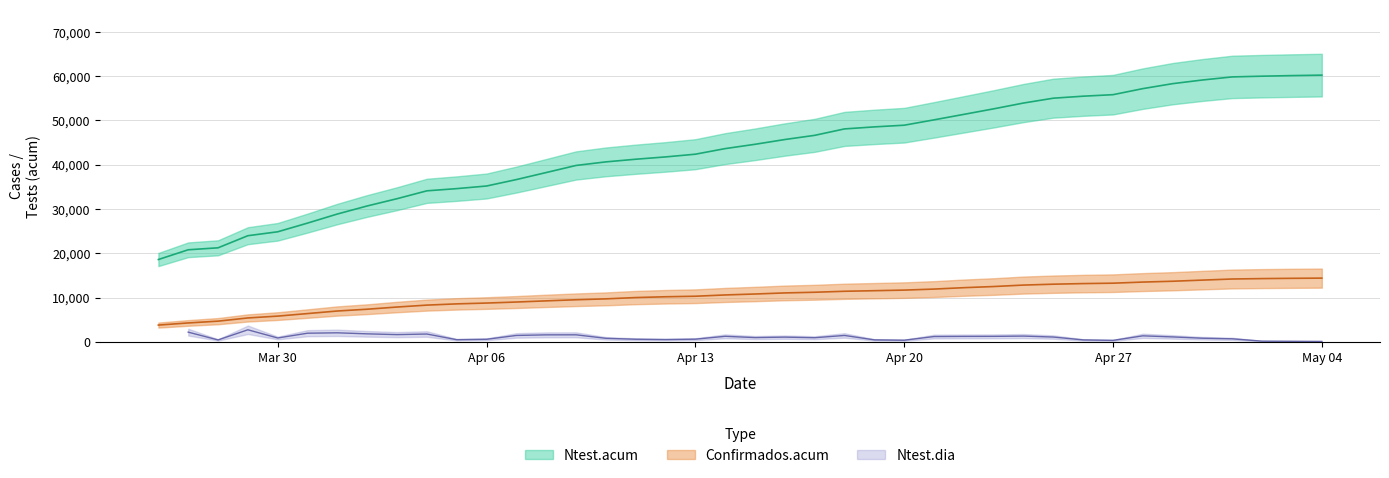

What is the lowest value of the Confirmados.acum series?

3793